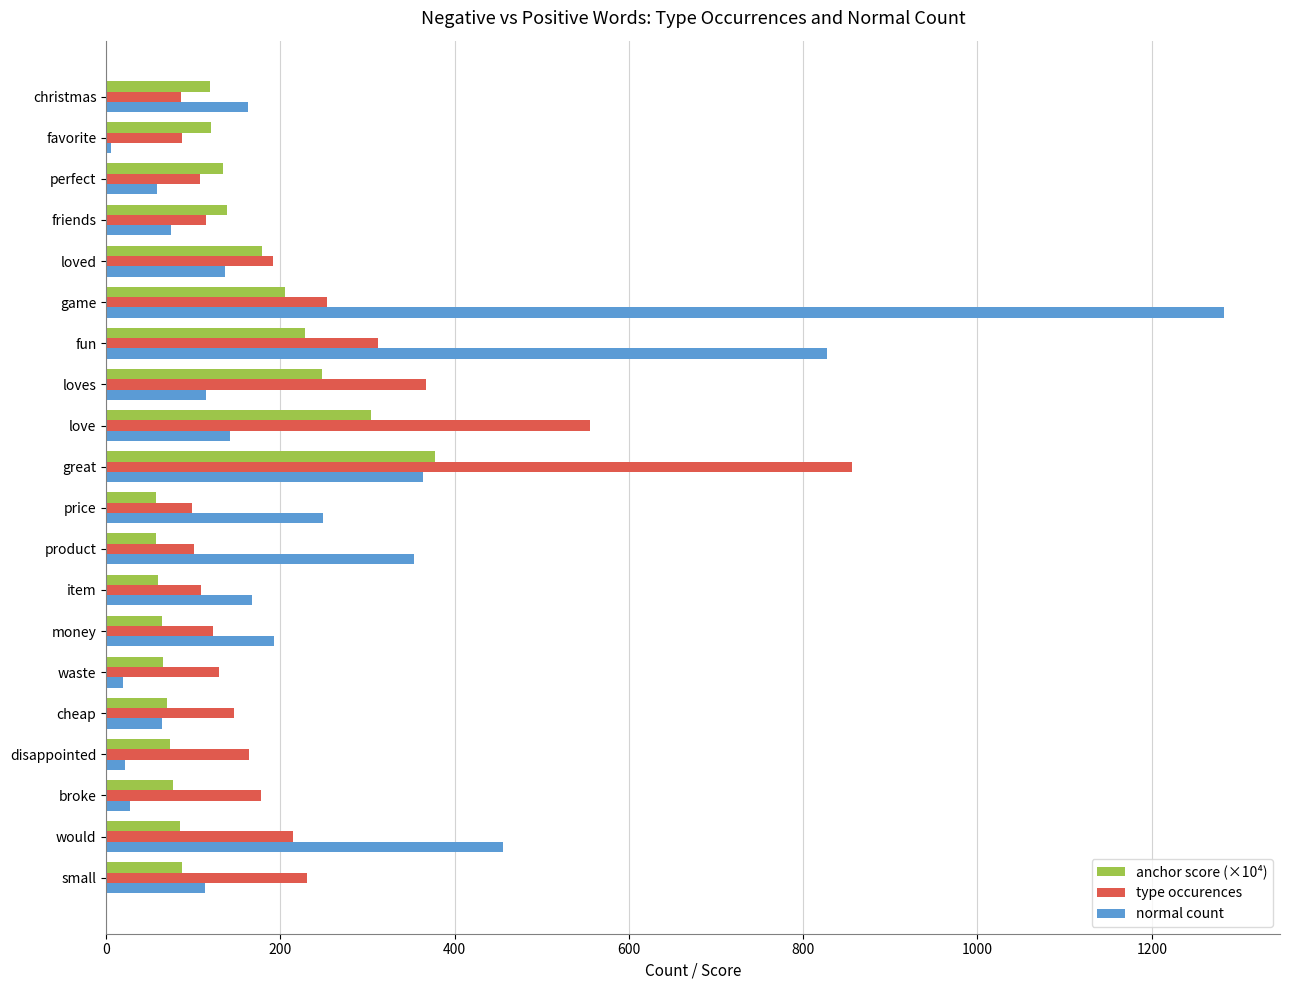

Which series has the largest total across all categories?

normal count